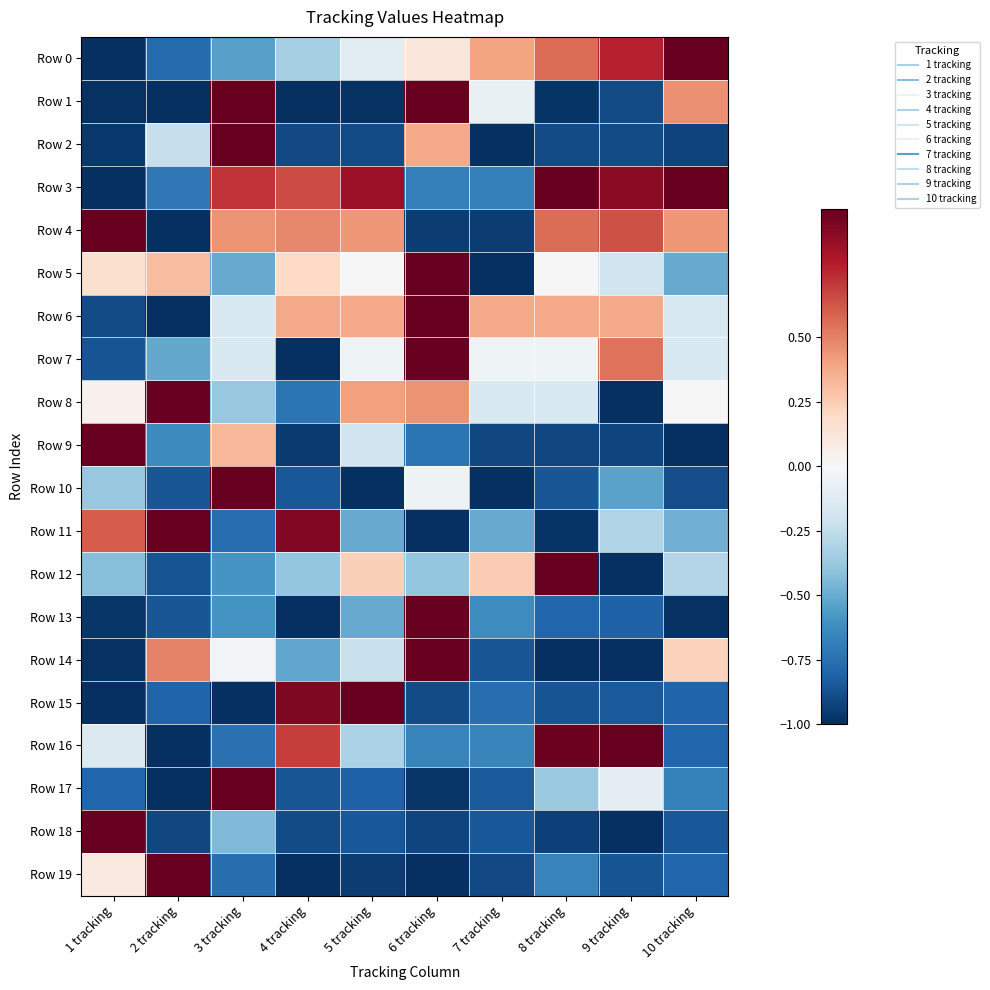

Which series has the largest total across all categories?

Row 3